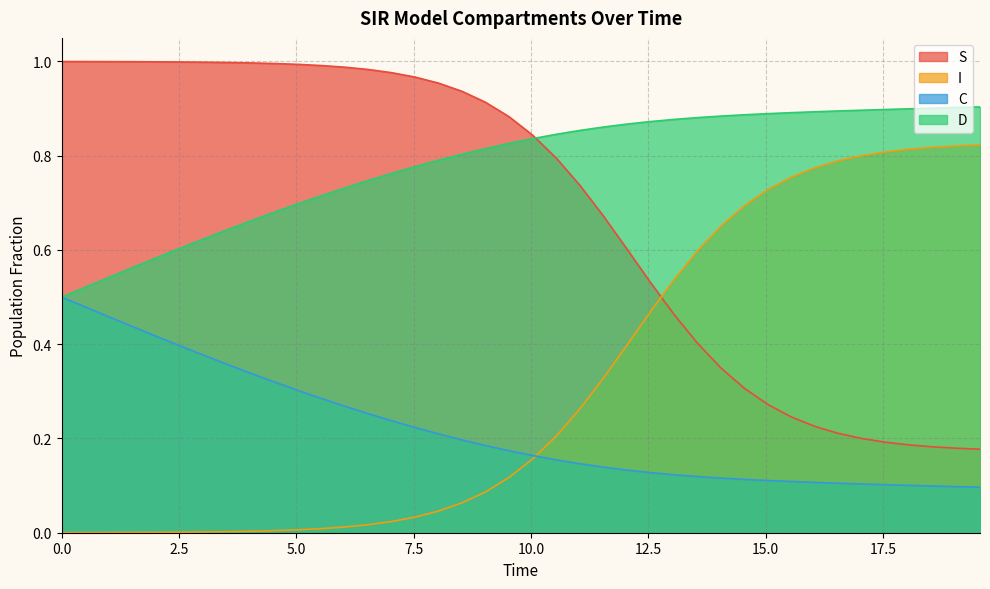

At how many categories does at least one series exceed 0?

40